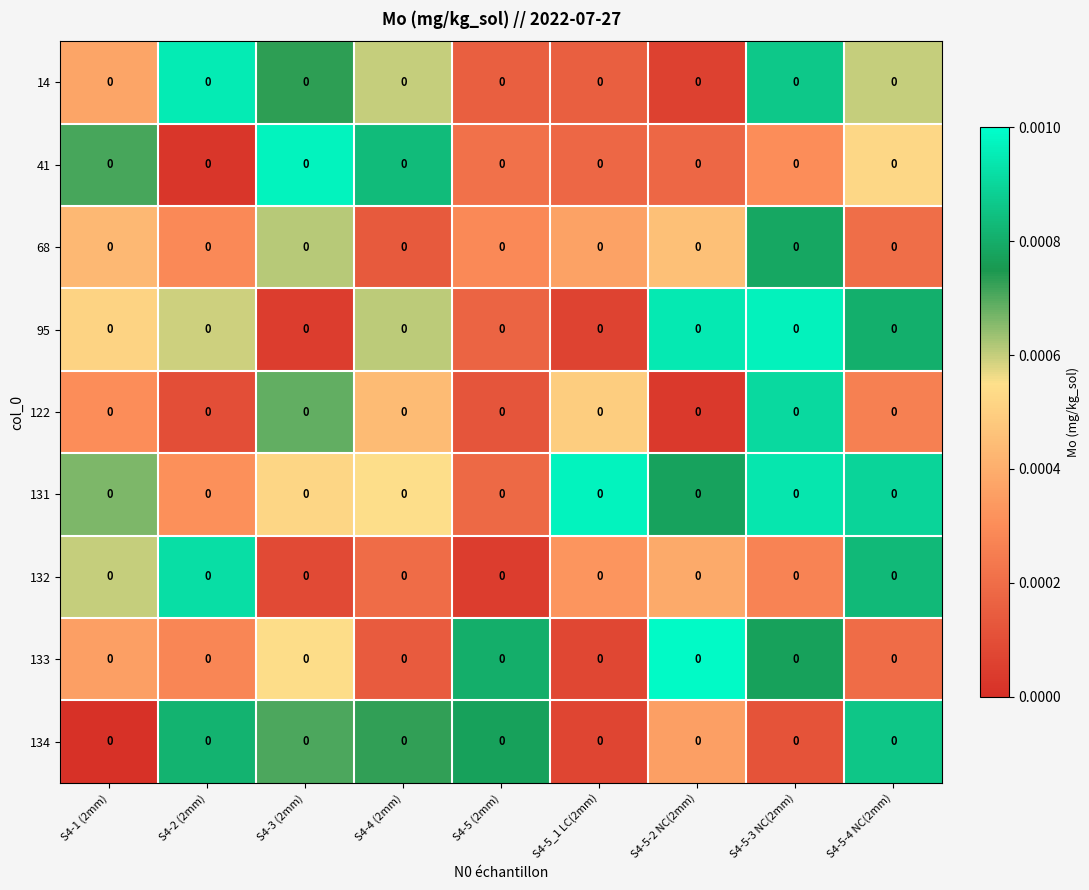

The value of 132 at S4-1 (2mm) is 0.0. True or false?

True